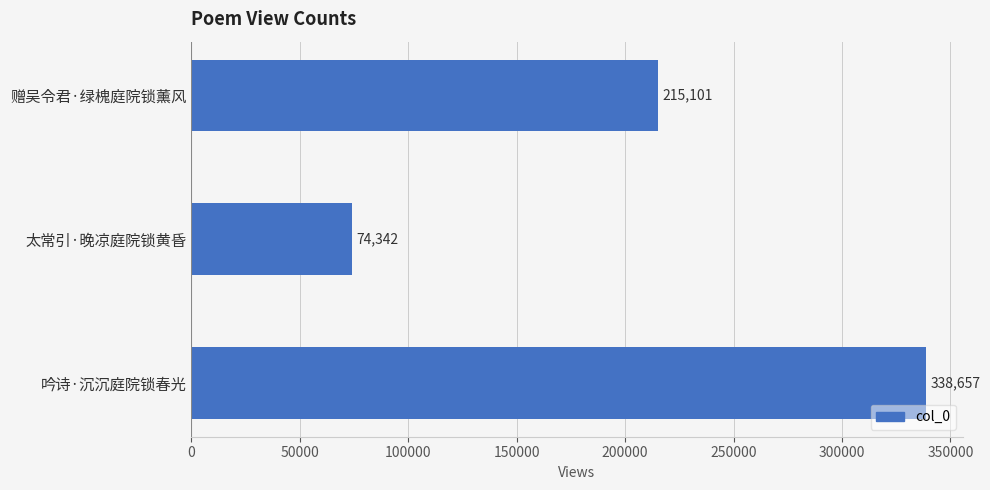

At which category does the chart reach its peak across all series?

吟诗·沉沉庭院锁春光